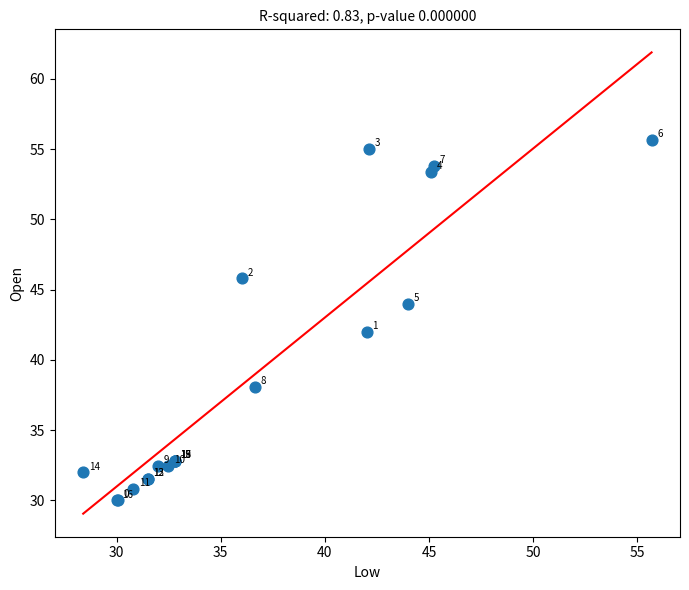

What Y value in the scatter plot is closest to 42?

42.0